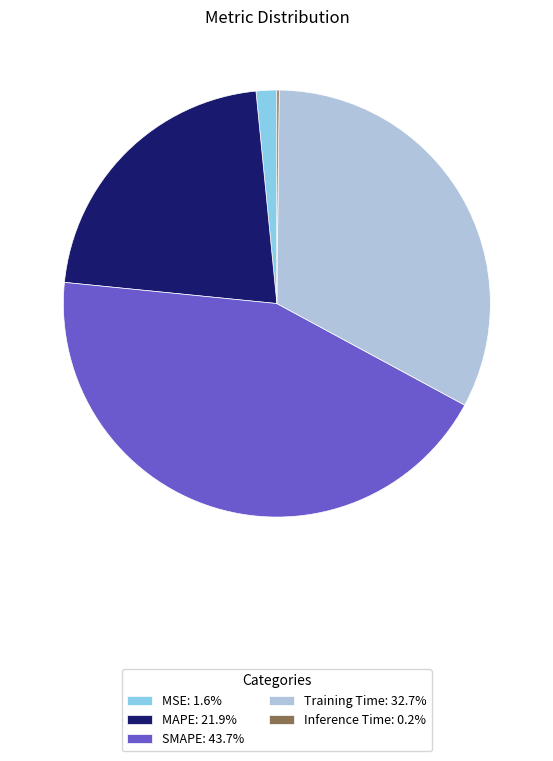

Does Training Time: 32.7% represent more than half of the total?

No